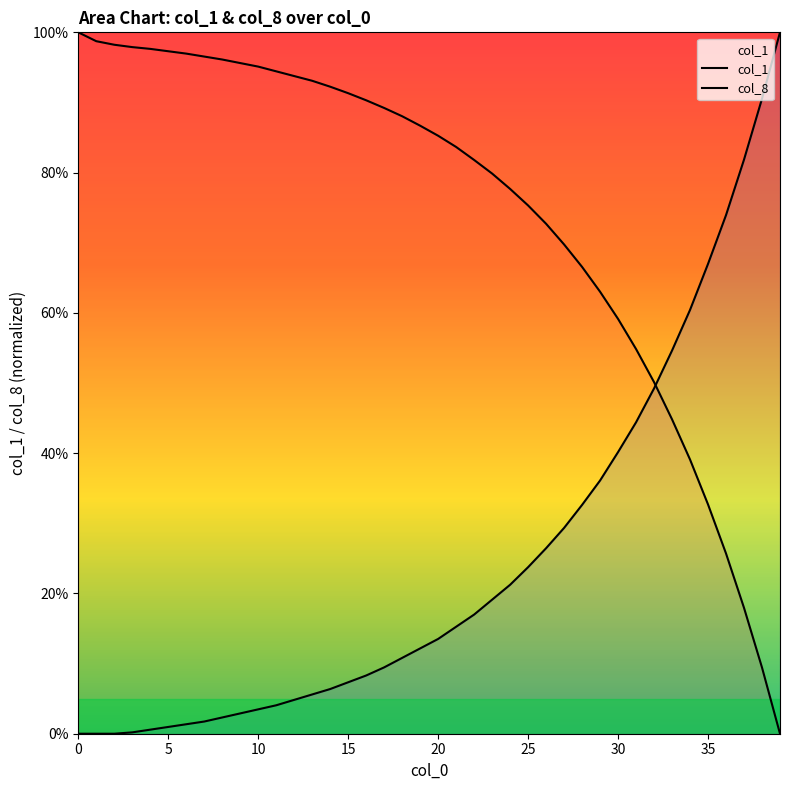

Which series has the largest total across all categories?

col_1